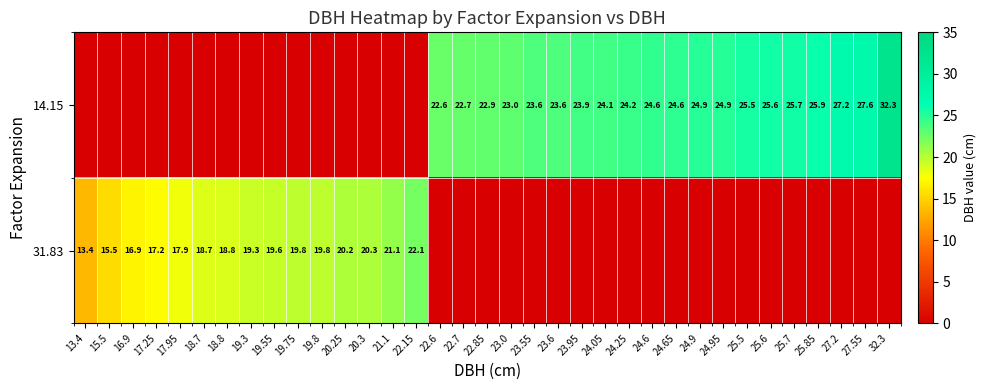

Is the value of 14.15 at 24.05 greater than the value of 31.83 at 22.15?

Yes